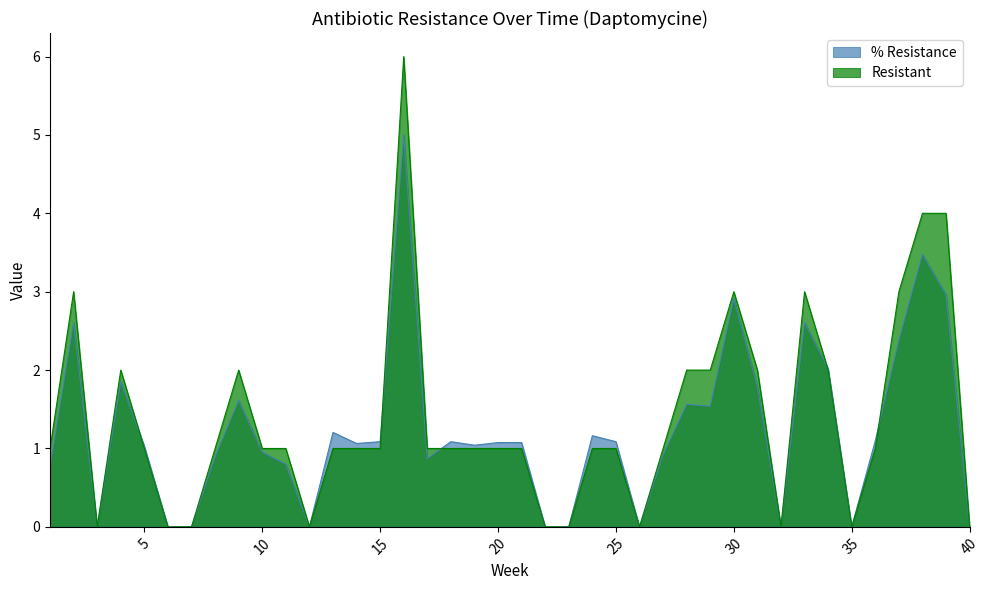

Reading left to right, extract all data points from this chart.

% Resistance: 1=0.8	2=2.6	3=0.0	4=1.9	5=1.0	6=0.0	7=0.0	8=0.9	9=1.6	10=1.0	11=0.8	12=0.0	13=1.2	14=1.1	15=1.1	16=5.0	17=0.9	18=1.1	19=1.0	20=1.1	21=1.1	22=0.0	23=0.0	24=1.2	25=1.1	26=0.0	27=0.9	28=1.6	29=1.5	30=2.9	31=1.8	32=0.0	33=2.6	34=2.0	35=0.0	36=1.1	37=2.4	38=3.5	39=3.0	40=0.0
Resistant: 1=1.0	2=3.0	3=0.0	4=2.0	5=1.0	6=0.0	7=0.0	8=1.0	9=2.0	10=1.0	11=1.0	12=0.0	13=1.0	14=1.0	15=1.0	16=6.0	17=1.0	18=1.0	19=1.0	20=1.0	21=1.0	22=0.0	23=0.0	24=1.0	25=1.0	26=0.0	27=1.0	28=2.0	29=2.0	30=3.0	31=2.0	32=0.0	33=3.0	34=2.0	35=0.0	36=1.0	37=3.0	38=4.0	39=4.0	40=0.0